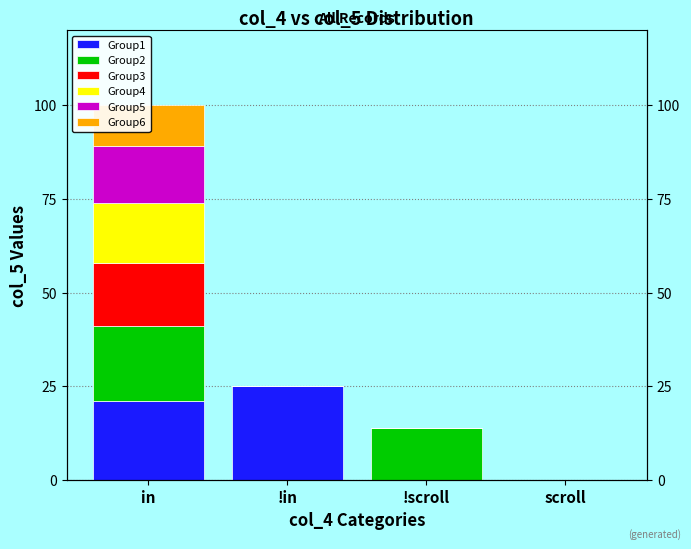

What is the total value across all series at !in?

25